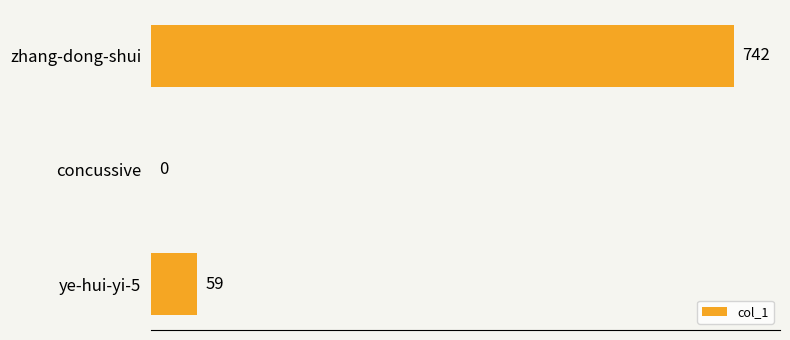

Reading top to bottom, what are all the values shown in this chart?

zhang-dong-shui=742	concussive=0	ye-hui-yi-5=59